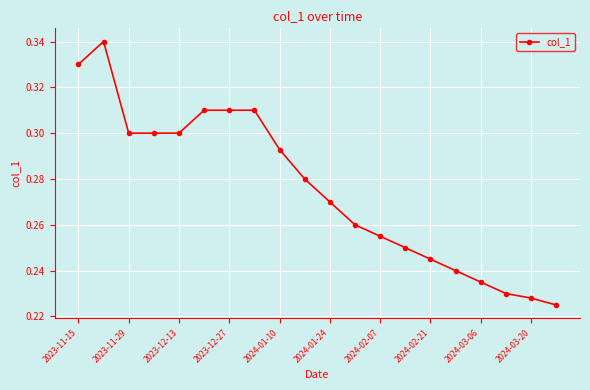

How many values are between 0 and 1?

20